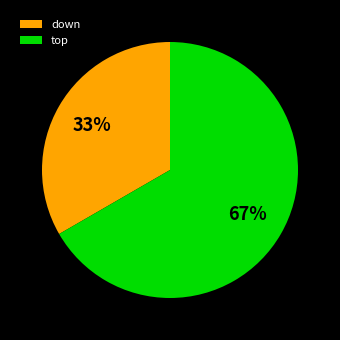

Which category has the smallest portion of the pie?

down